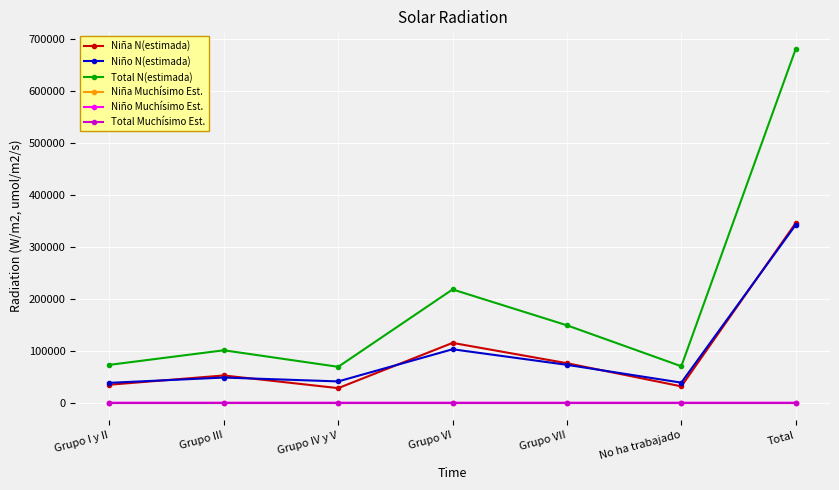

What are all the series names shown in the legend?

Niña N(estimada), Niño N(estimada), Total N(estimada), Niña Muchísimo Est., Niño Muchísimo Est., Total Muchísimo Est.